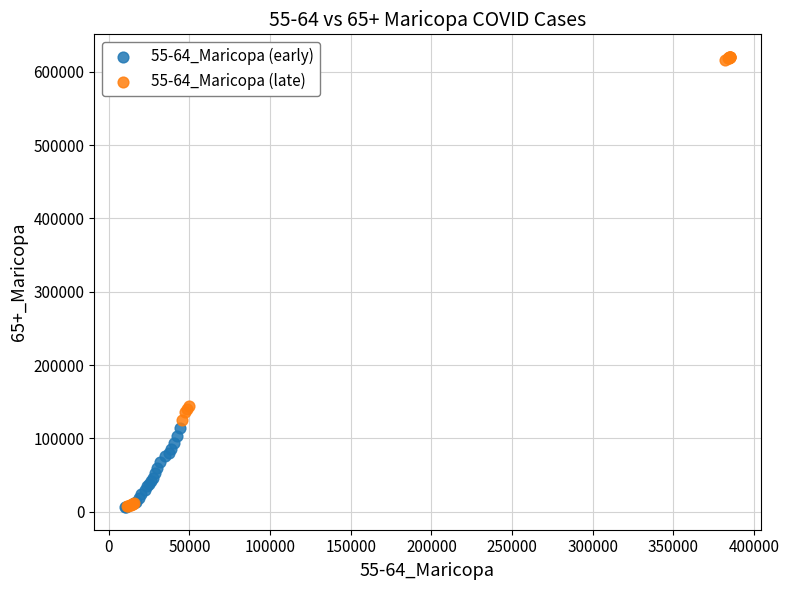

What are all the series names shown in the legend?

55-64_Maricopa (early), 55-64_Maricopa (late)